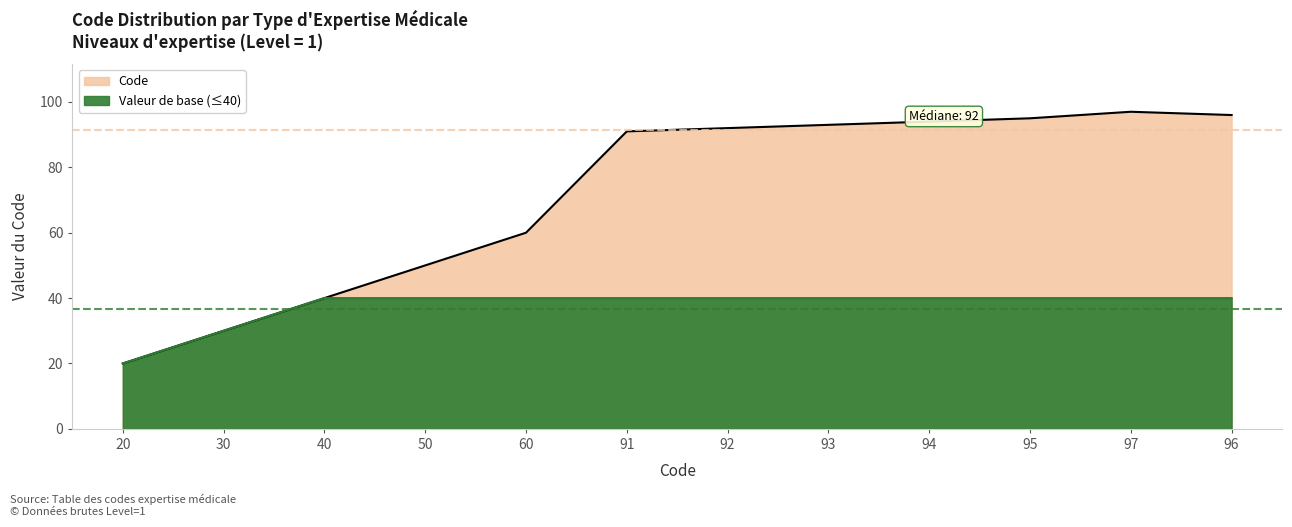

Rank the categories by value from lowest to highest.

20, 30, 40, 50, 60, 91, 92, 93, 94, 95, 96, 97